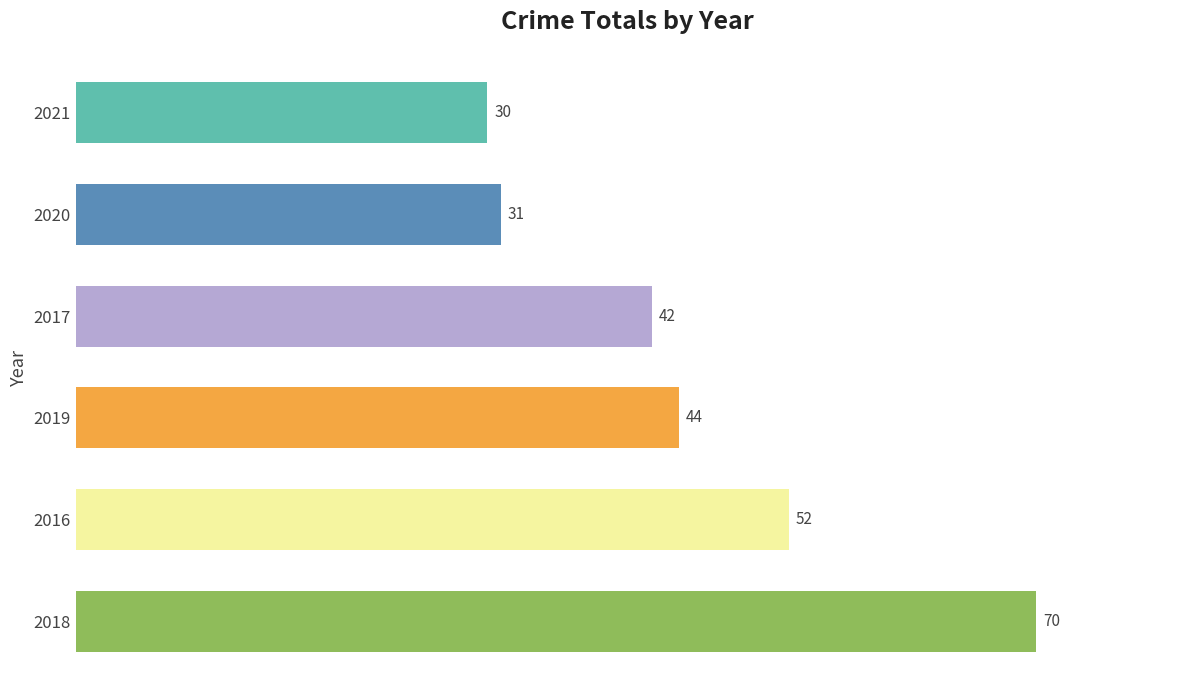

How many bars are there in total?

6